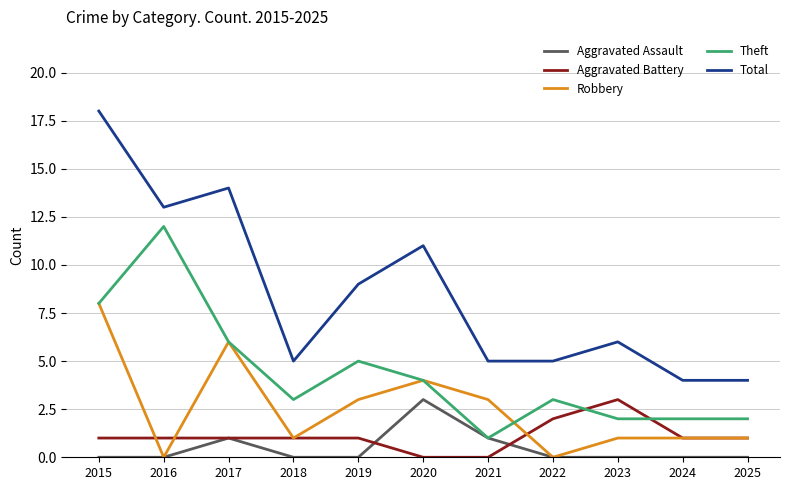

What are all the series names shown in the legend?

Aggravated Assault, Aggravated Battery, Robbery, Theft, Total